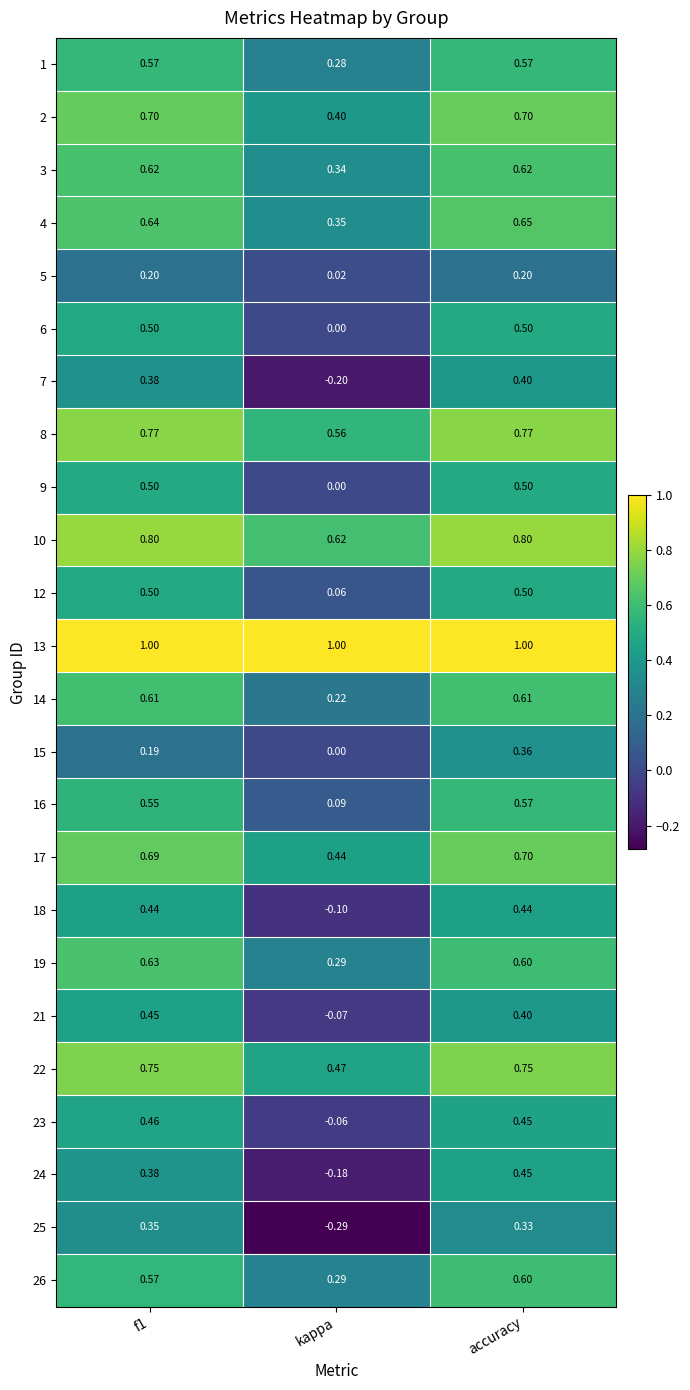

At which category is the sum across all series the highest?

accuracy